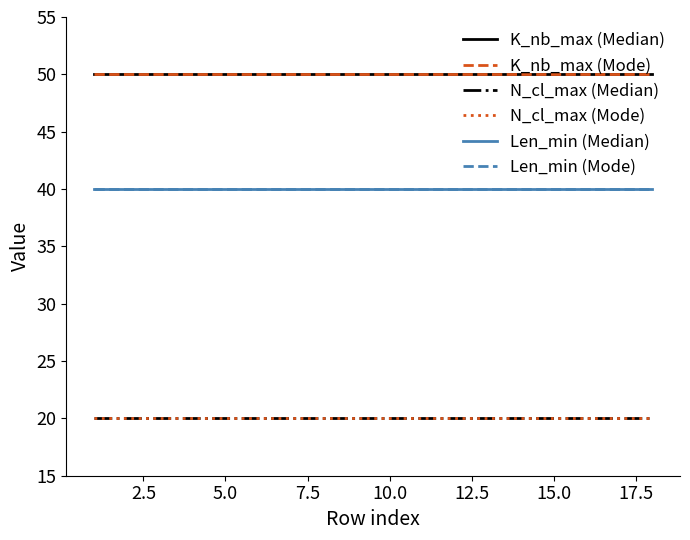

True or false: K_nb_max (Median) and Len_min (Median) intersect in this chart.

False